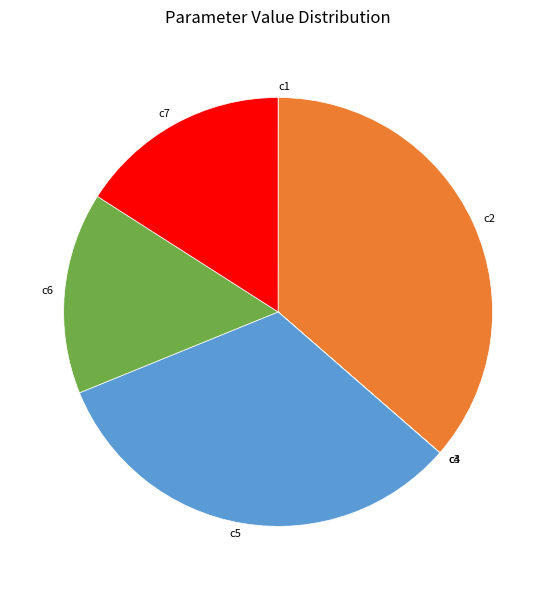

Which has a higher value, c6 or c5?

c5